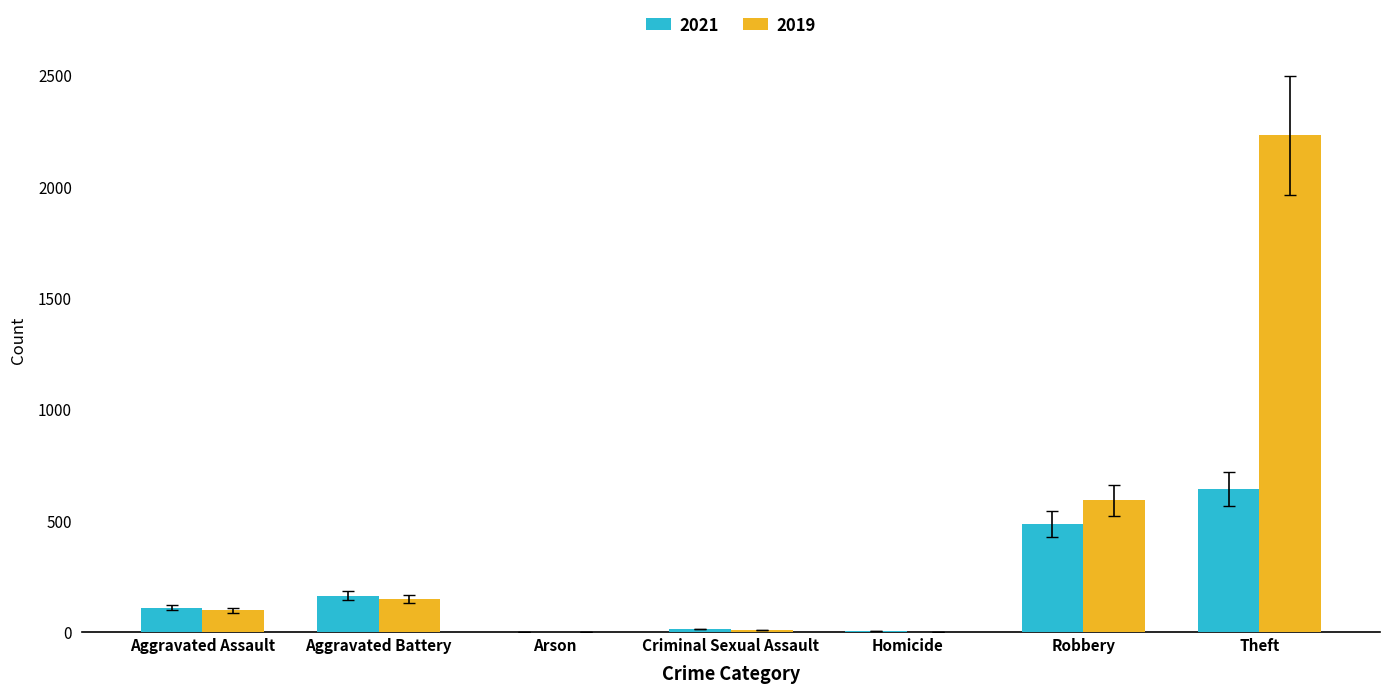

What is the sum of all 2021 values?

1419